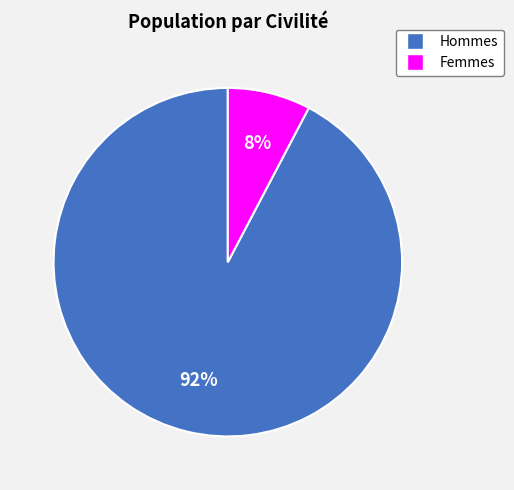

Which slice is the largest?

Hommes